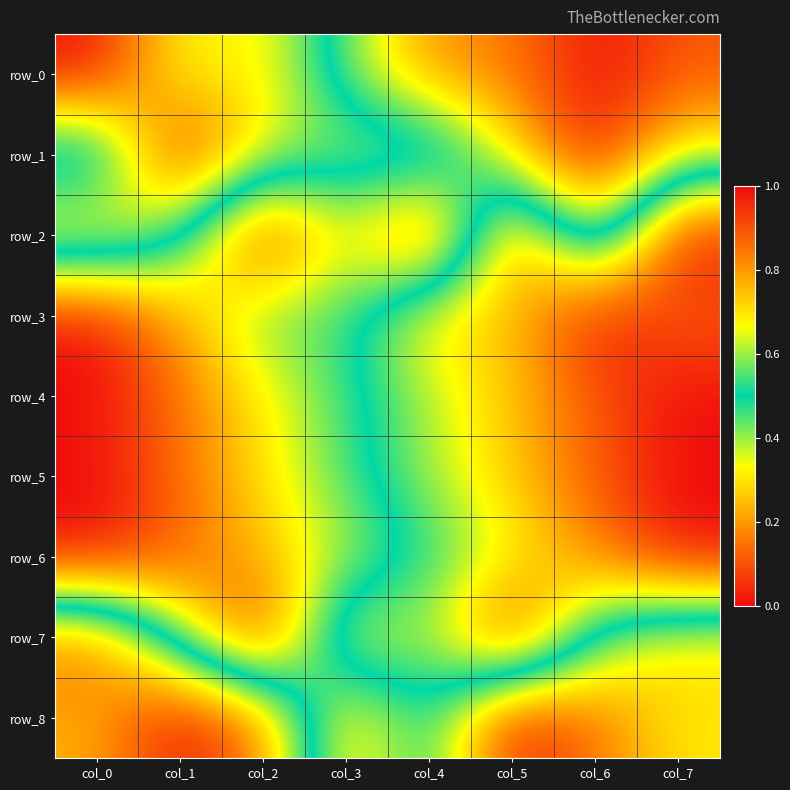

Reading left to right, extract all data points from this chart.

row_0: 1.0	0.6	0.7	0.4	0.2	0.2	0.0	0.1
row_1: 0.4	1.0	0.7	0.6	0.7	0.3	0.0	0.3
row_2: 0.7	0.5	0.0	0.4	0.0	0.9	0.3	1.0
row_3: 0.0	0.2	0.4	0.5	0.7	0.7	1.0	0.9
row_4: 0.0	0.1	0.3	0.5	0.6	0.7	0.9	1.0
row_5: 0.0	0.1	0.3	0.5	0.6	0.7	0.9	1.0
row_6: 0.0	0.1	0.2	0.4	0.5	0.7	0.8	1.0
row_7: 0.9	0.4	0.0	0.7	0.6	1.0	0.4	0.3
row_8: 0.8	1.0	0.8	0.2	0.5	0.0	0.2	0.3